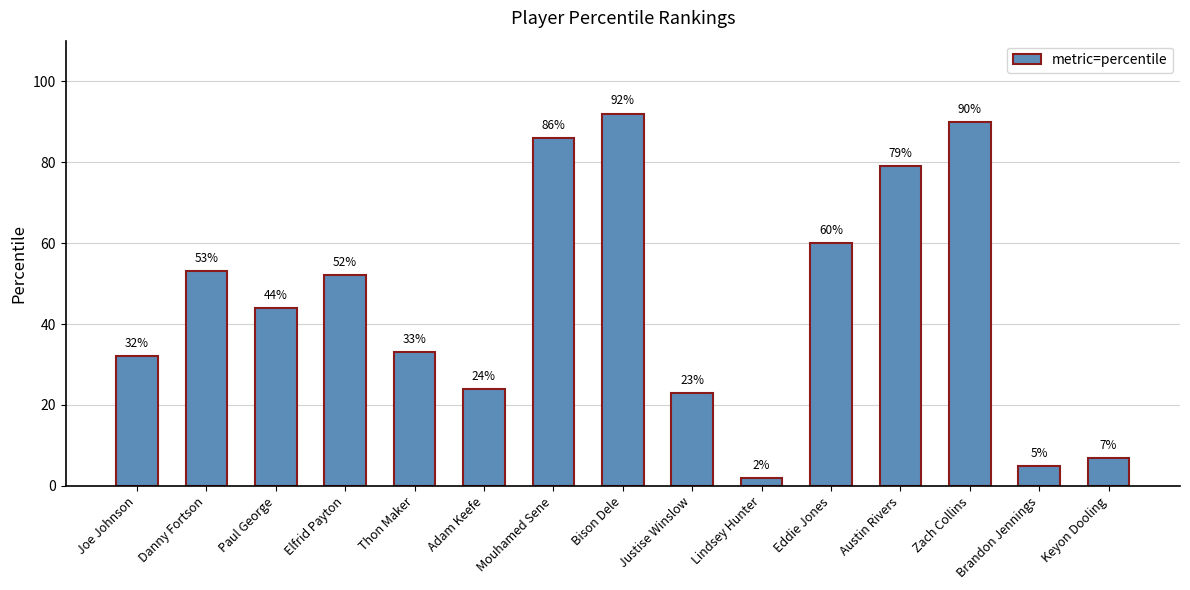

True or false: the data shows 79 at Austin Rivers.

True